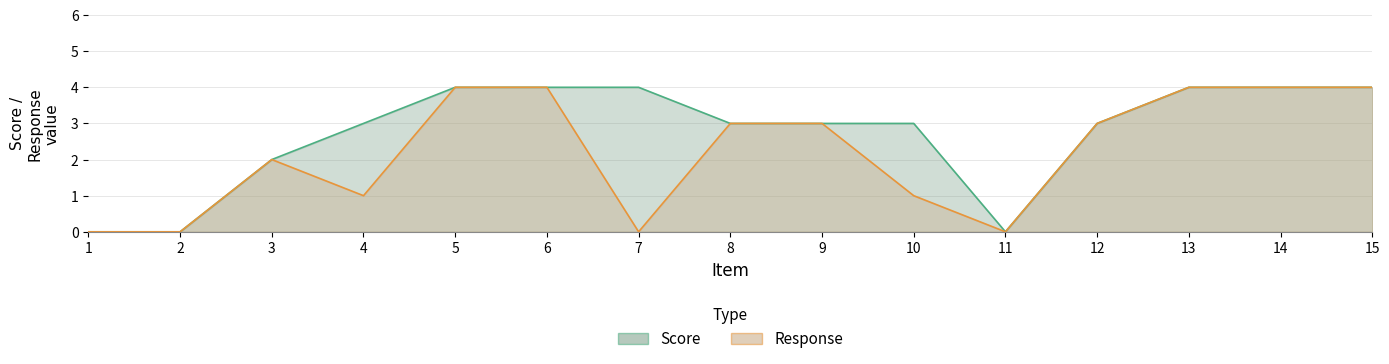

How many lines are shown in the chart?

2